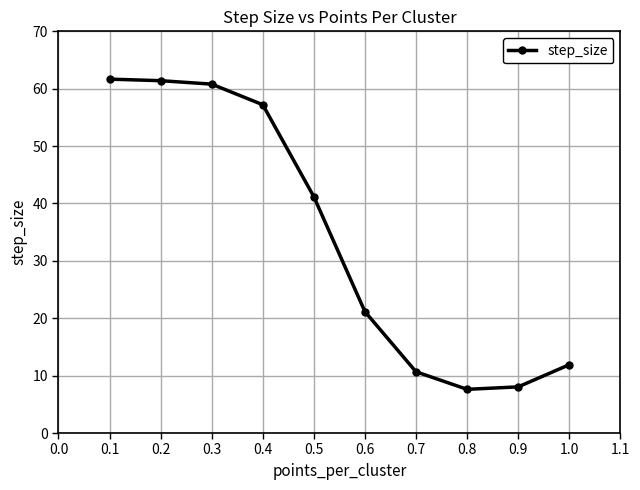

What is the maximum value shown in the chart?

61.7